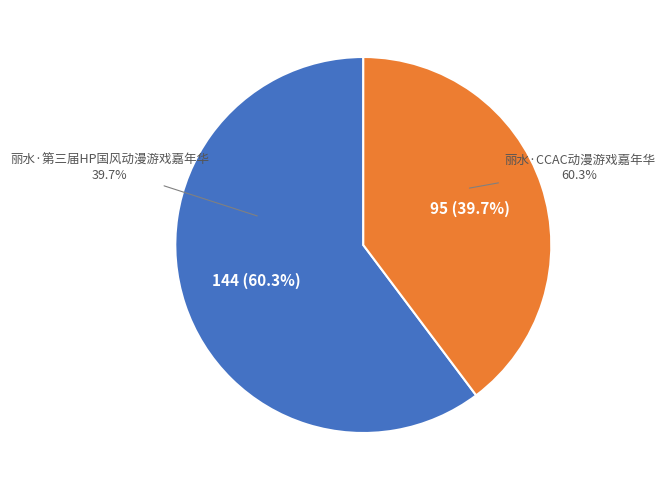

What is the change in value from 丽水·CCAC动漫游戏嘉年华 to 丽水·第三届HP国风动漫游戏嘉年华?

-49